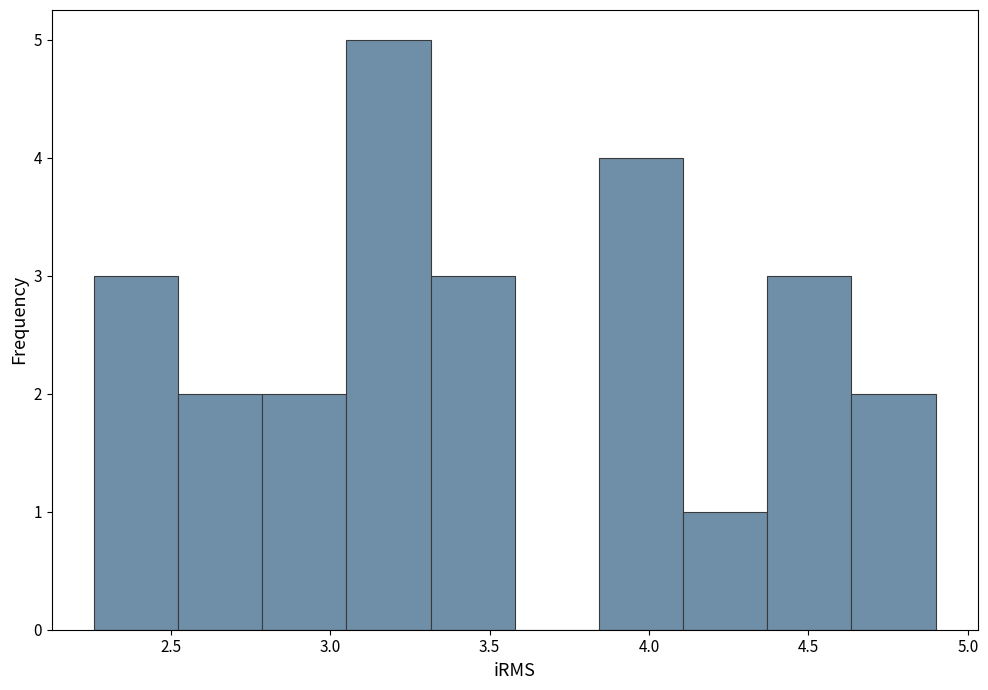

Reading left to right, transcribe this chart: for each bar, give the range it covers on the x-axis and its height. Neither the bar edges nor the heights are printed on the chart, so give them approximately, as read against the axes.

2.25 to 2.50: 3
2.50 to 2.80: 2
2.80 to 3.05: 2
3.05 to 3.30: 5
3.30 to 3.60: 3
3.60 to 3.85: 0
3.85 to 4.10: 4
4.10 to 4.35: 1
4.35 to 4.65: 3
4.65 to 4.90: 2